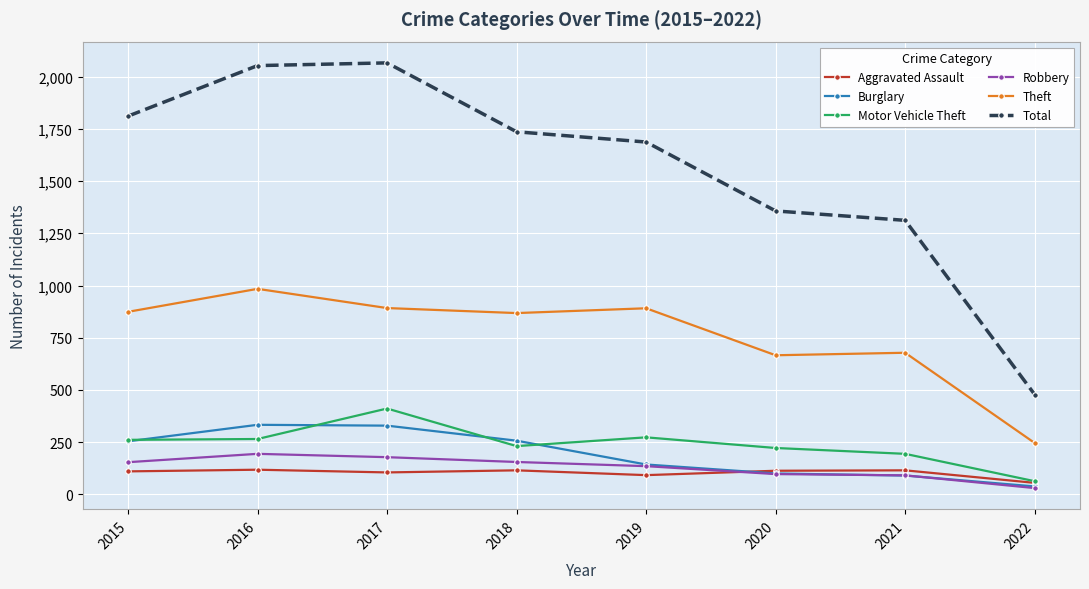

What is the maximum value for Robbery?

194